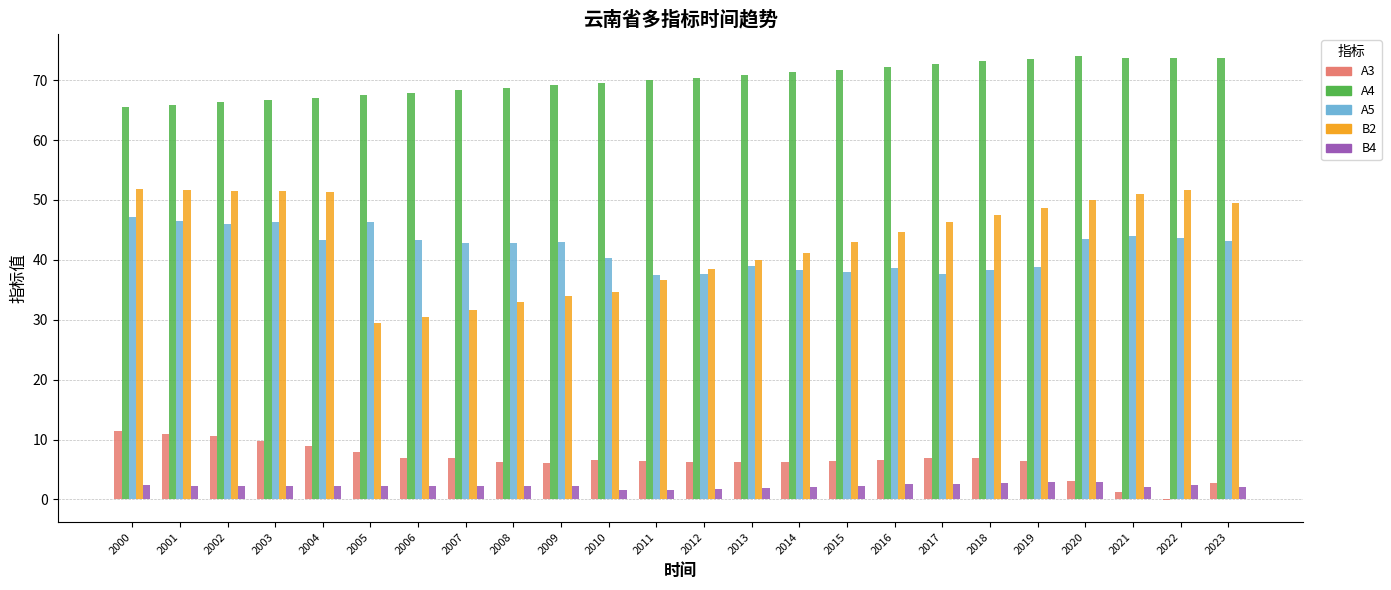

Which series has the largest total across all categories?

A4